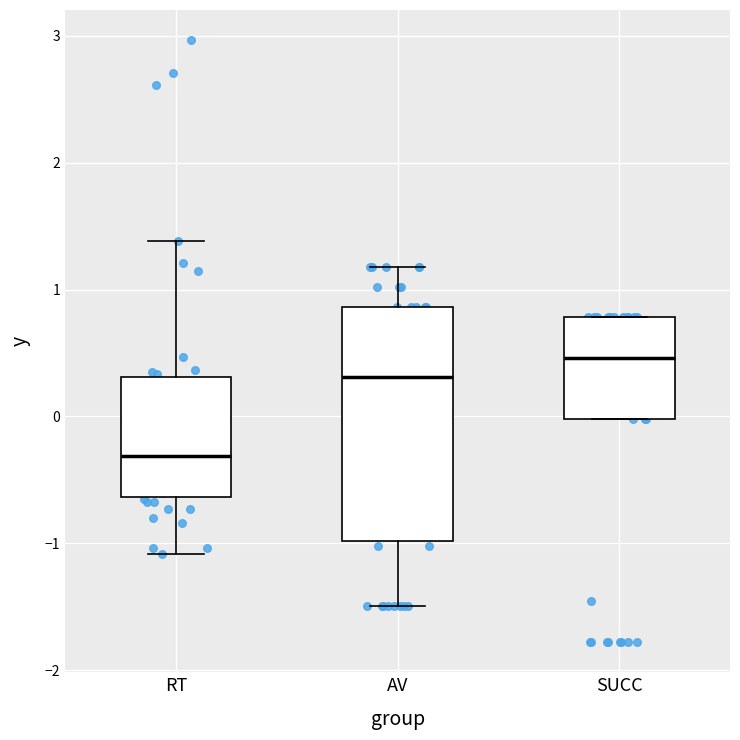

Reading left to right, transcribe this box plot: for each box, give where its median line is, the range the box spans, and where its two whiskers end, as read against the y-axis. The values are not printed on the chart, so give them approximately, as read against the axis.

RT: median -0.3, box -0.6 to 0.3, whiskers -1.1 to 1.4
AV: median 0.3, box -1.0 to 0.9, whiskers -1.5 to 1.2
SUCC: median 0.5, box 0.0 to 0.8, whiskers 0.0 to 0.8